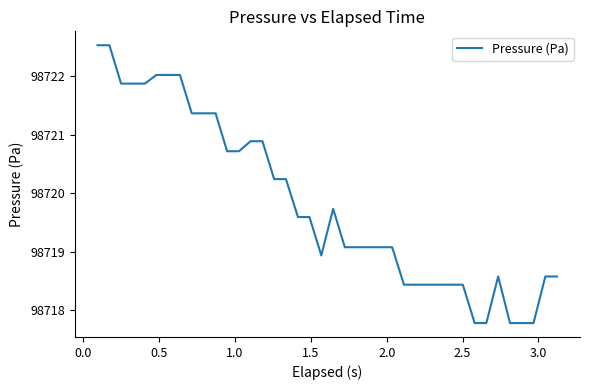

How many lines are shown in the chart?

1